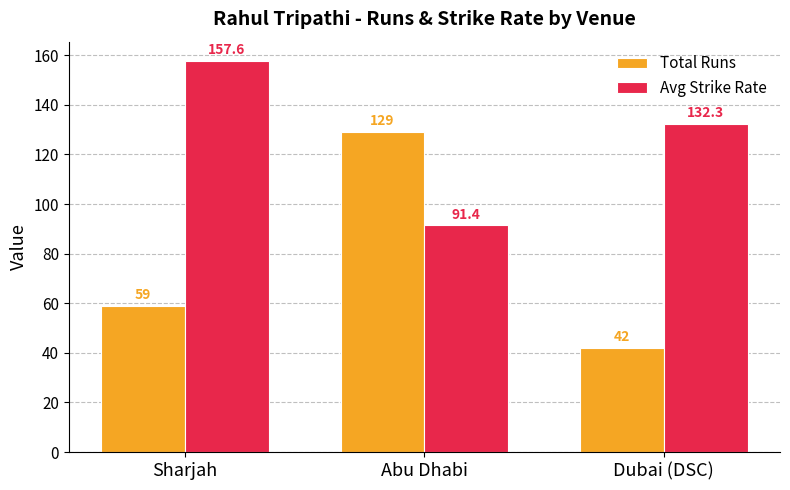

How many Total Runs values are between 42 and 129?

3